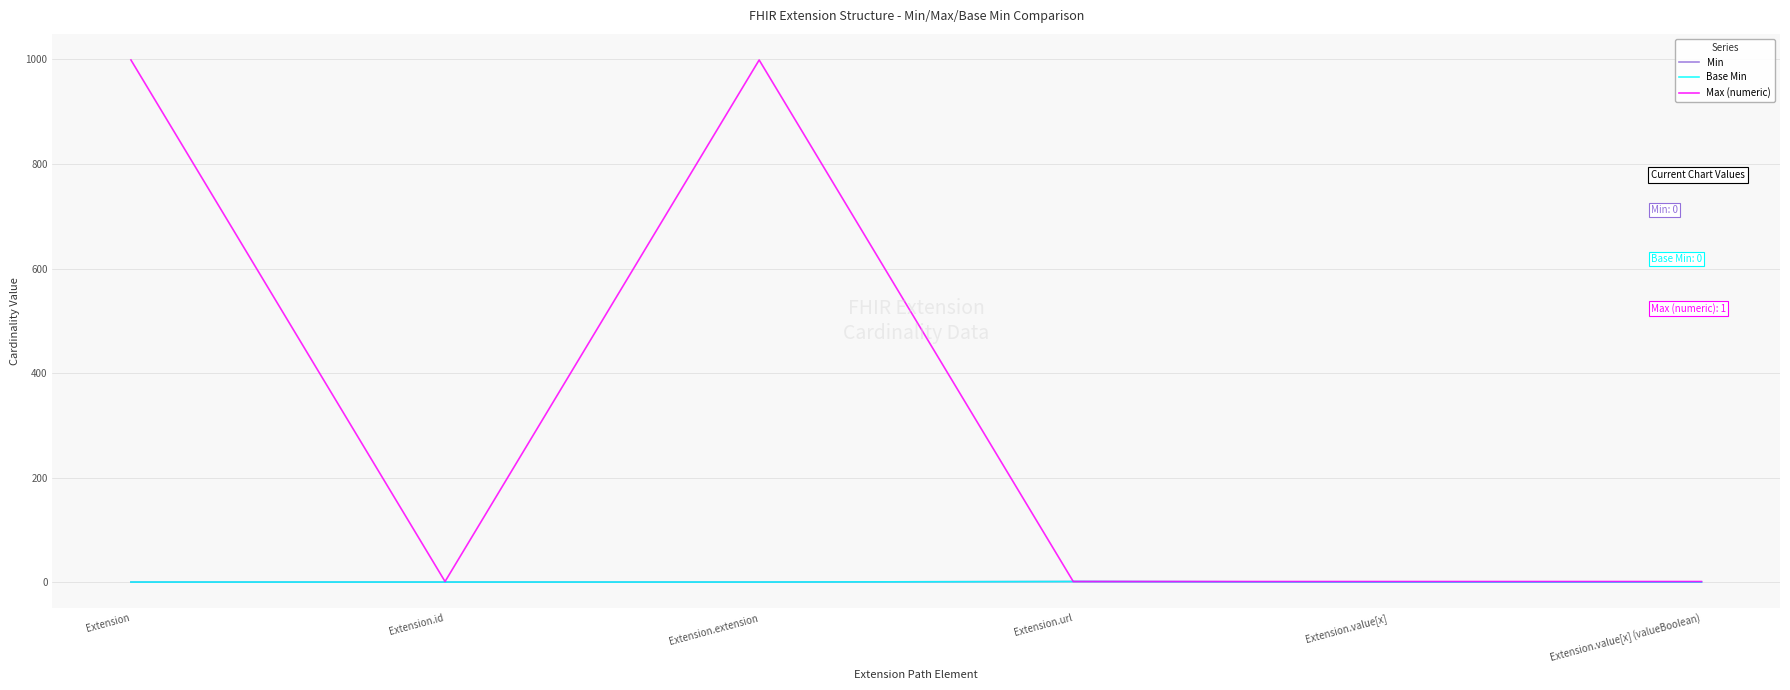

Is this an area chart (filled region under the line)?

No